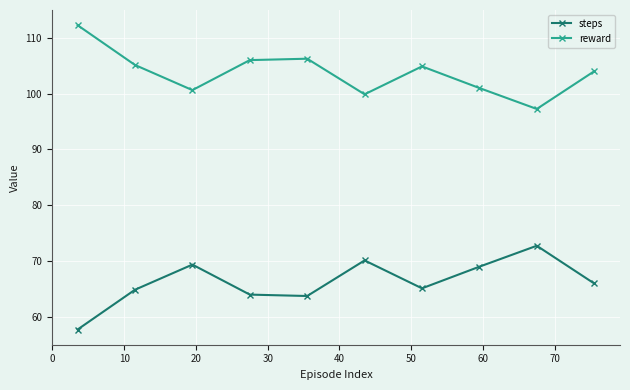

What is the maximum value for steps?

72.8